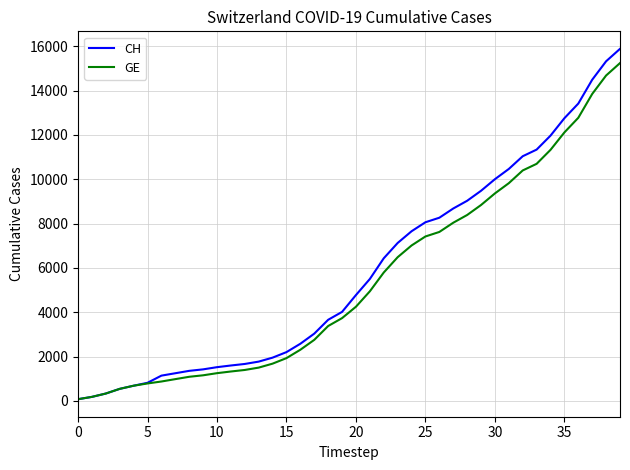

Which series has the largest range (max minus min)?

CH